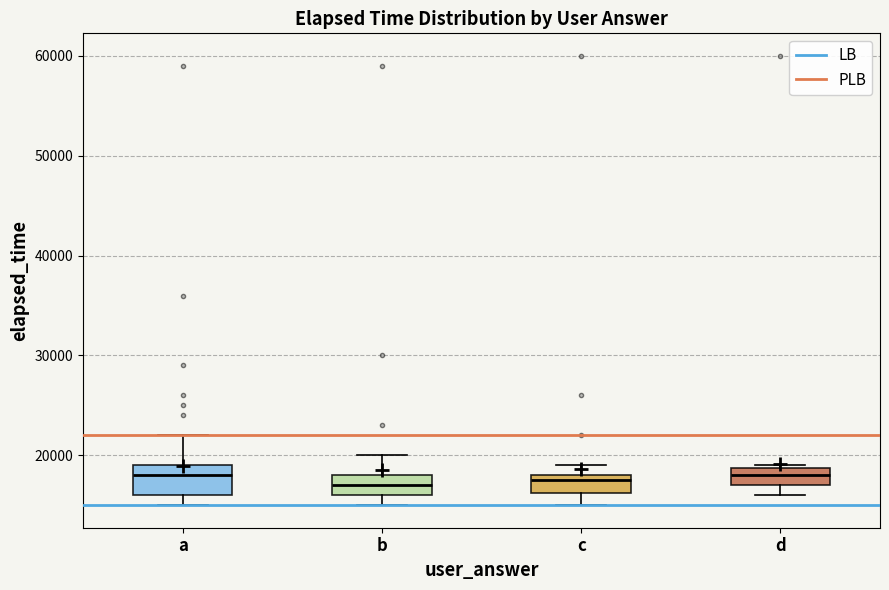

Reading left to right, read every box against the y-axis: the position of its median line, the range the box covers, and the ends of its whiskers. The values are not printed on the chart, so give them approximately, as read against the axis.

a: median 18000, box 16000 to 19000, whiskers 15000 to 22000
b: median 17000, box 16000 to 18000, whiskers 15000 to 20000
c: median 18000 (just below the box's upper edge), box 16000 to 18000, whiskers 15000 to 19000
d: median 18000, box 17000 to 19000, whiskers 16000 to 19000